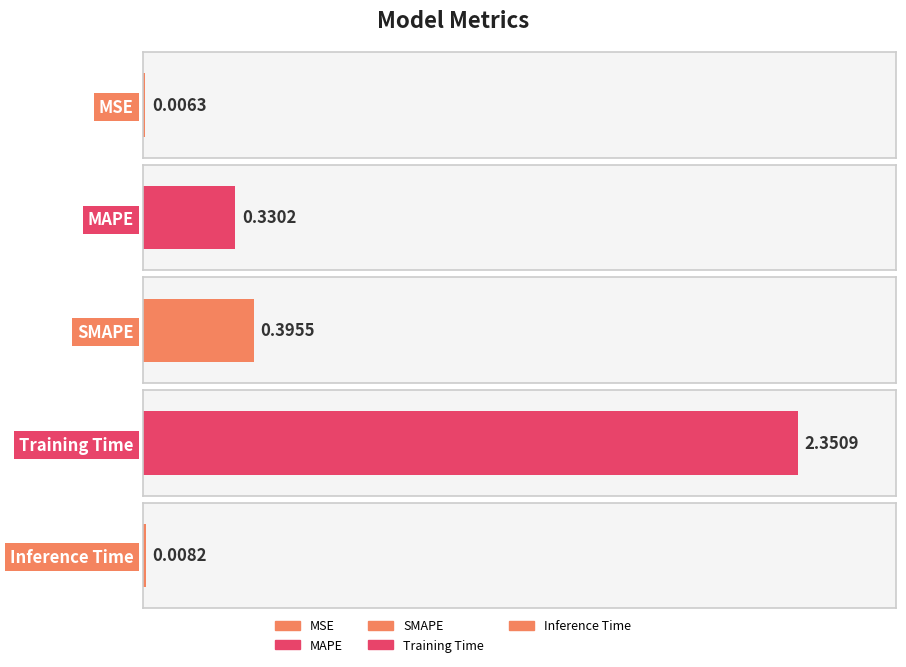

The chart shows a value of 0.3 at MAPE. True or false?

True